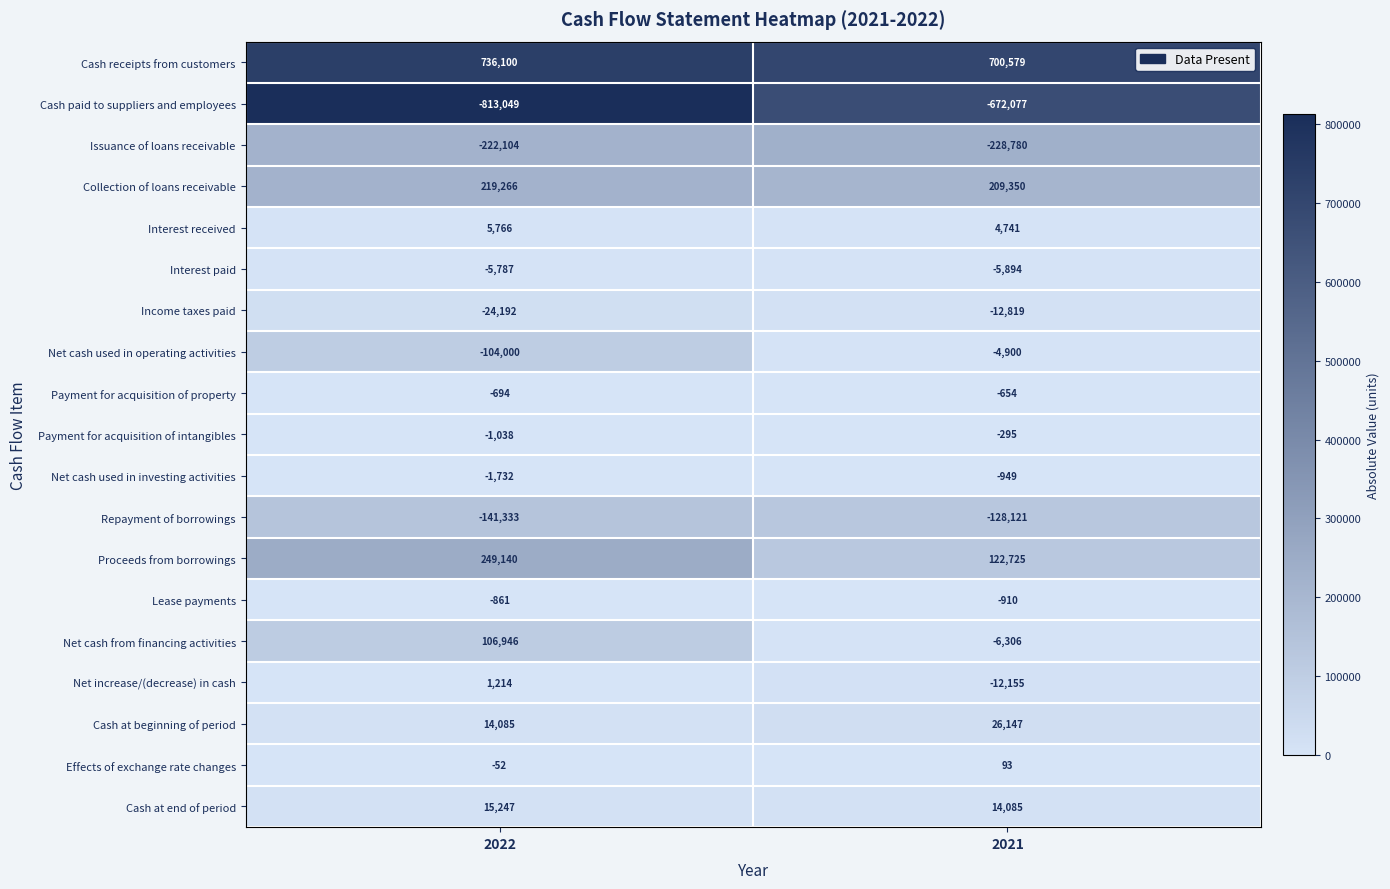

Rank the series by their maximum value, from highest to lowest.

Cash receipts from customers, Proceeds from borrowings, Collection of loans receivable, Net cash from financing activities, Cash at beginning of period, Cash at end of period, Interest received, Net increase/(decrease) in cash, Effects of exchange rate changes, Payment for acquisition of intangibles, Payment for acquisition of property, Lease payments, Net cash used in investing activities, Net cash used in operating activities, Interest paid, Income taxes paid, Repayment of borrowings, Issuance of loans receivable, Cash paid to suppliers and employees